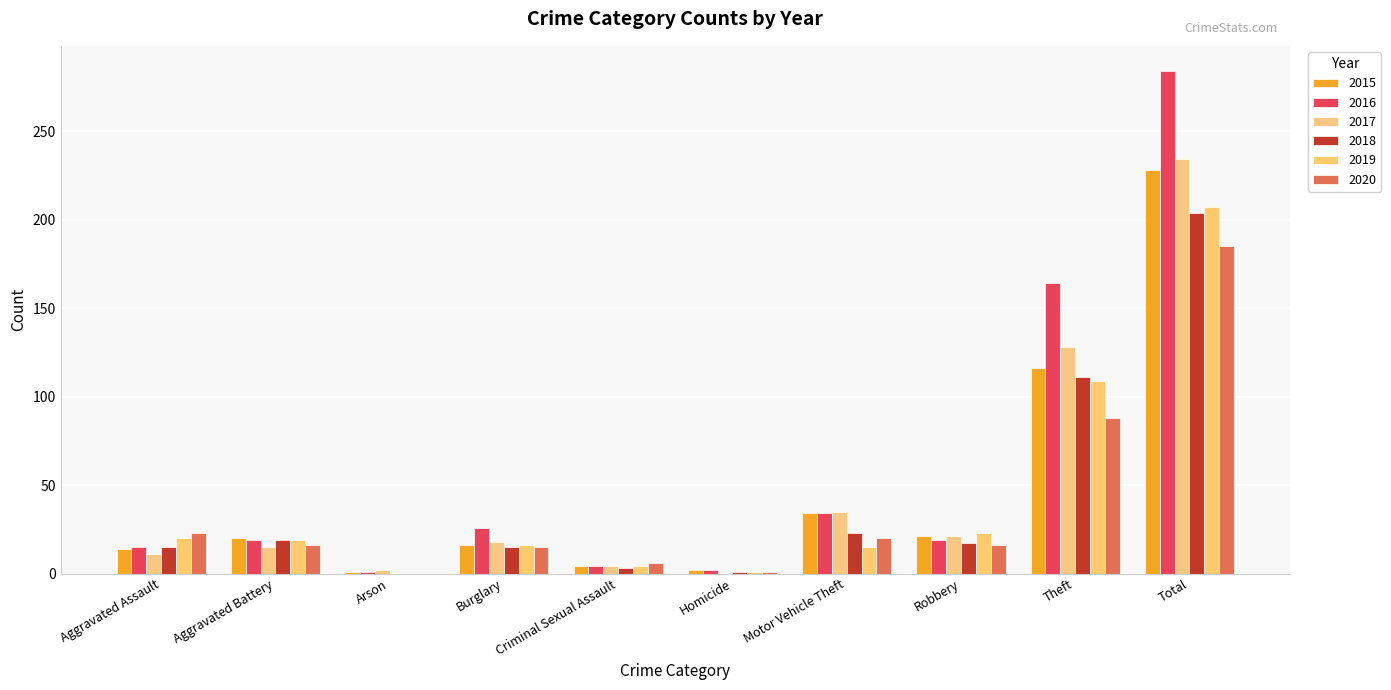

At which label is 2020 closest to 92?

Theft